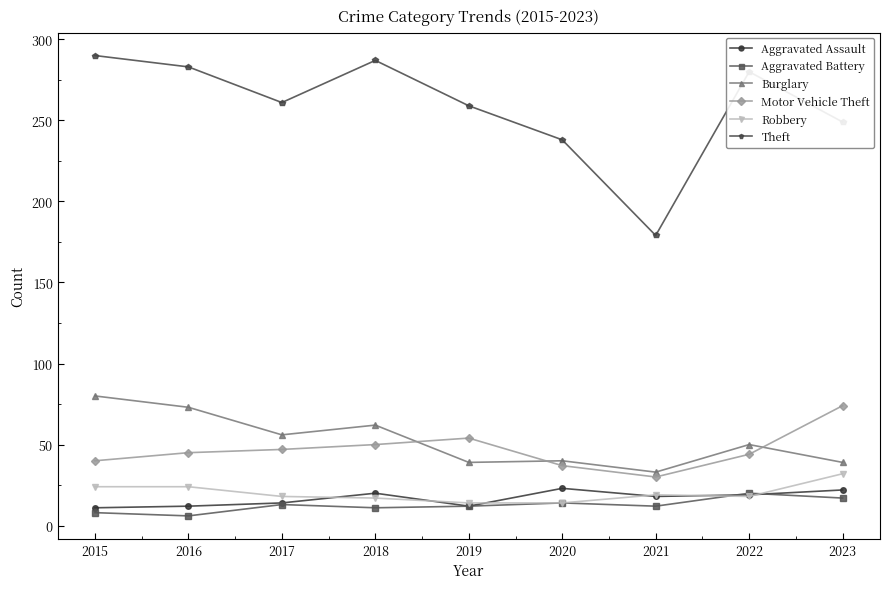

True or false: Burglary and Theft intersect in this chart.

False